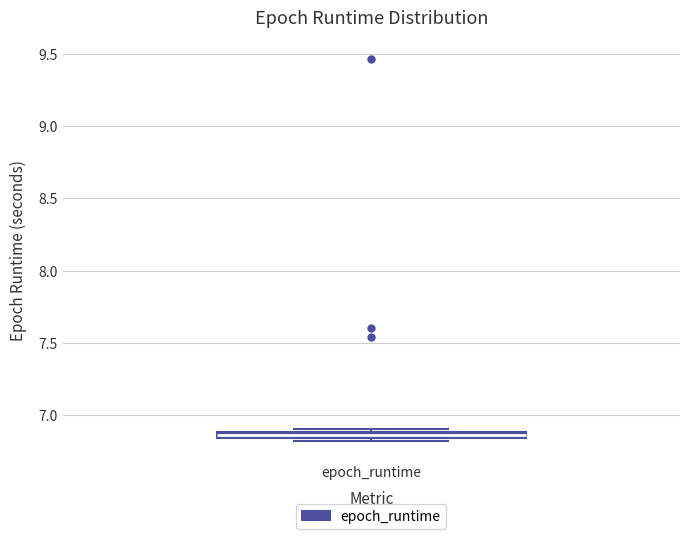

Where is the lower edge of the box for epoch_runtime on the y-axis? The values are not printed on the chart, so give them approximately, as read against the axis.

6.85